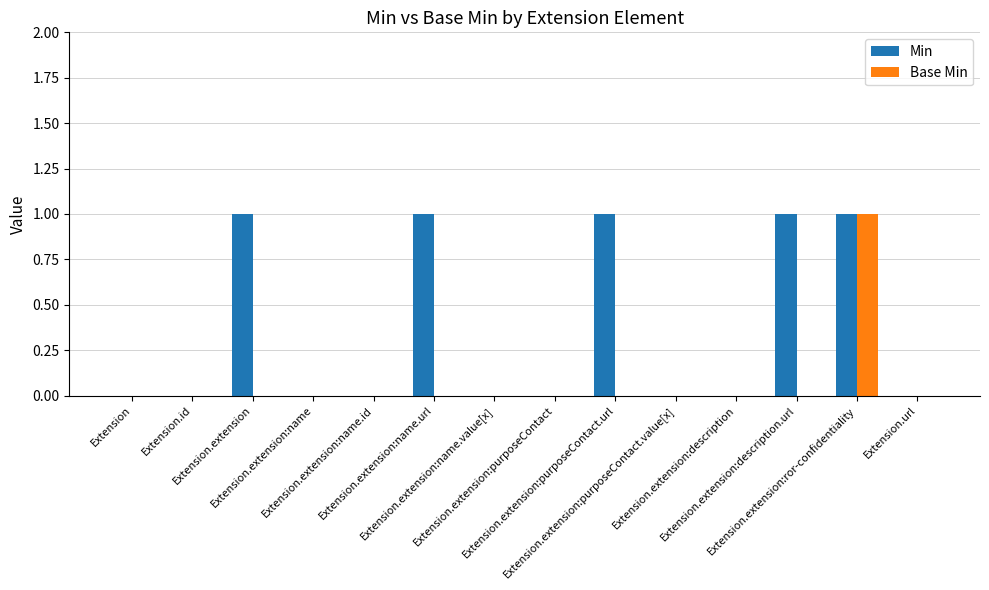

What are all the series names shown in the legend?

Min, Base Min